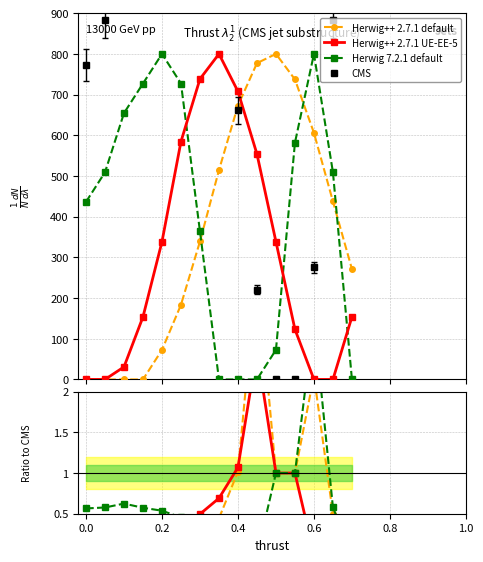

What are all the series names shown in the legend?

Herwig++ 2.7.1 default, Herwig++ 2.7.1 UE-EE-5, Herwig 7.2.1 default, CMS